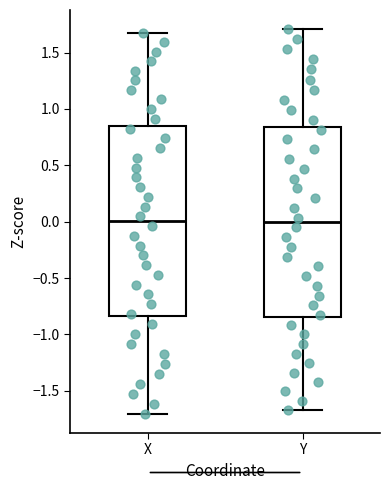

Reading left to right, transcribe this box plot: for each box, give where its median line is, the range the box spans, and where its two whiskers end, as read against the y-axis. The values are not printed on the chart, so give them approximately, as read against the axis.

X: median 0.00, box -0.85 to 0.85, whiskers -1.70 to 1.65
Y: median 0.00, box -0.85 to 0.85, whiskers -1.65 to 1.70